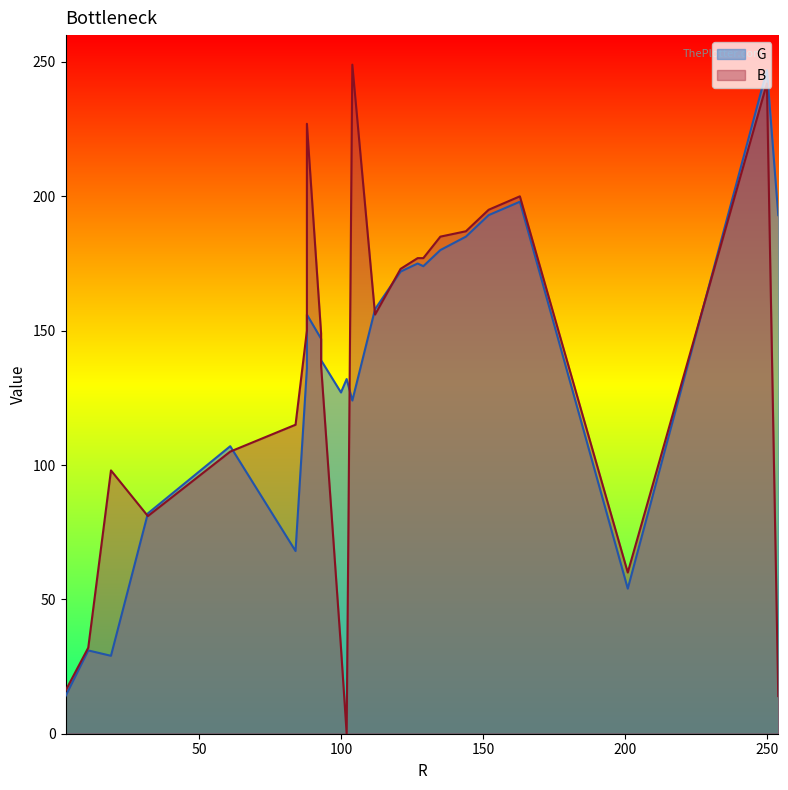

The G series shows 31 at 11. True or false?

True